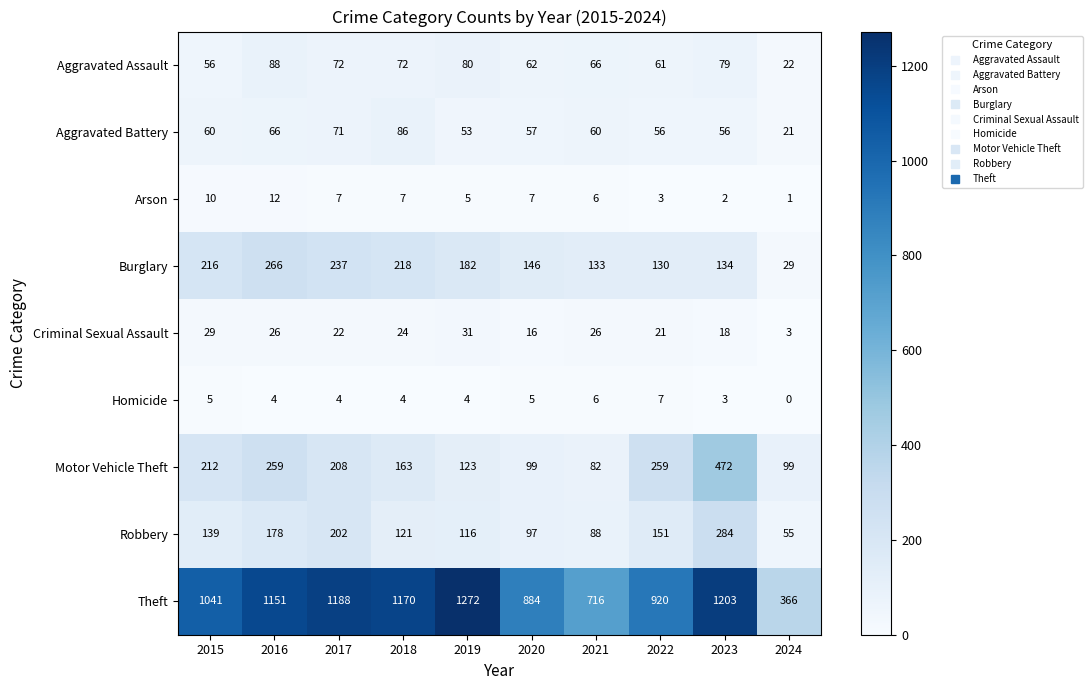

At which category is the sum across all series the highest?

2023